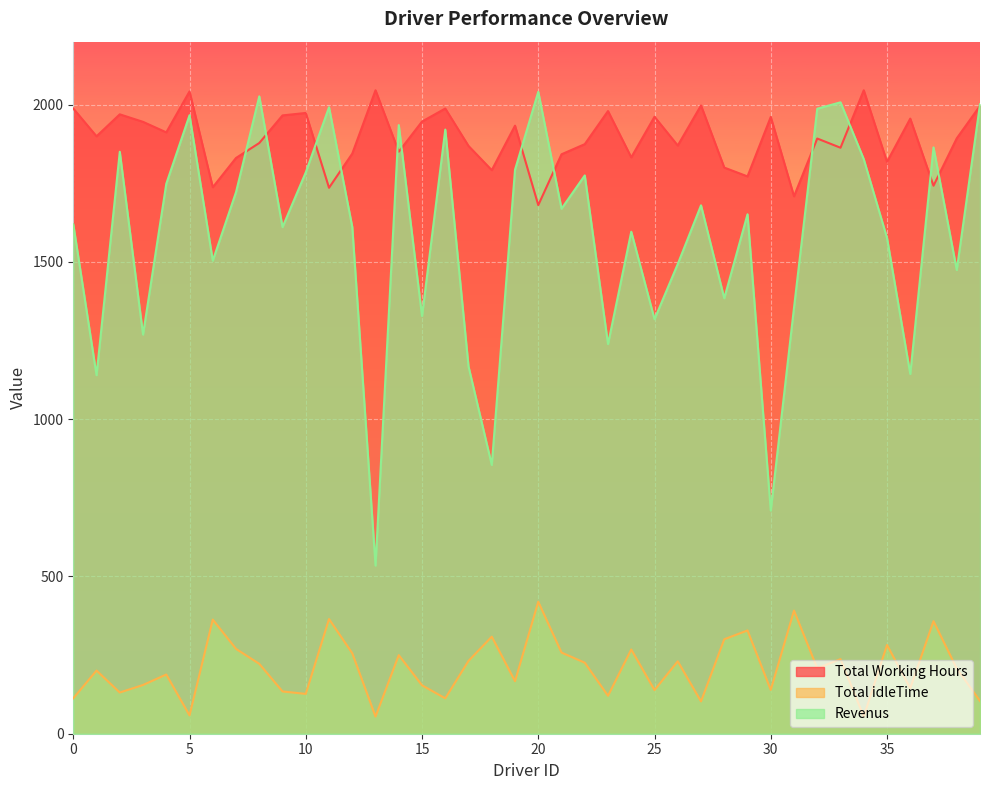

How many distinct data groups are displayed?

3